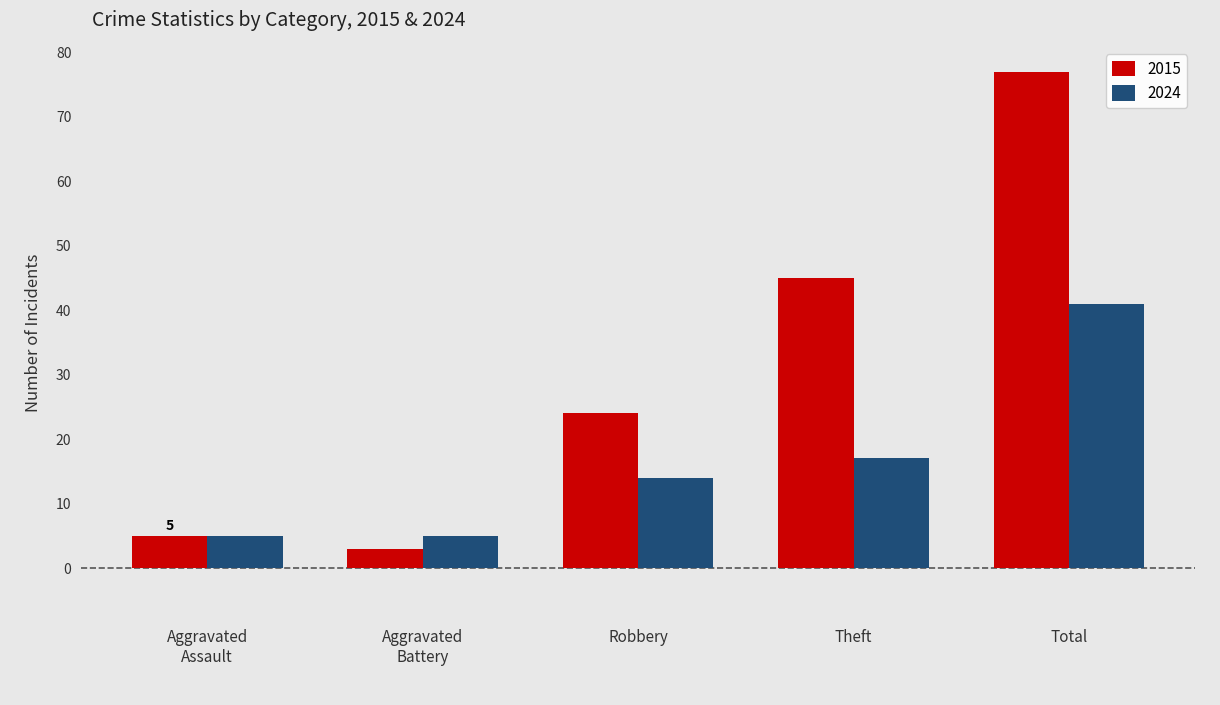

How many series are shown in this chart?

2